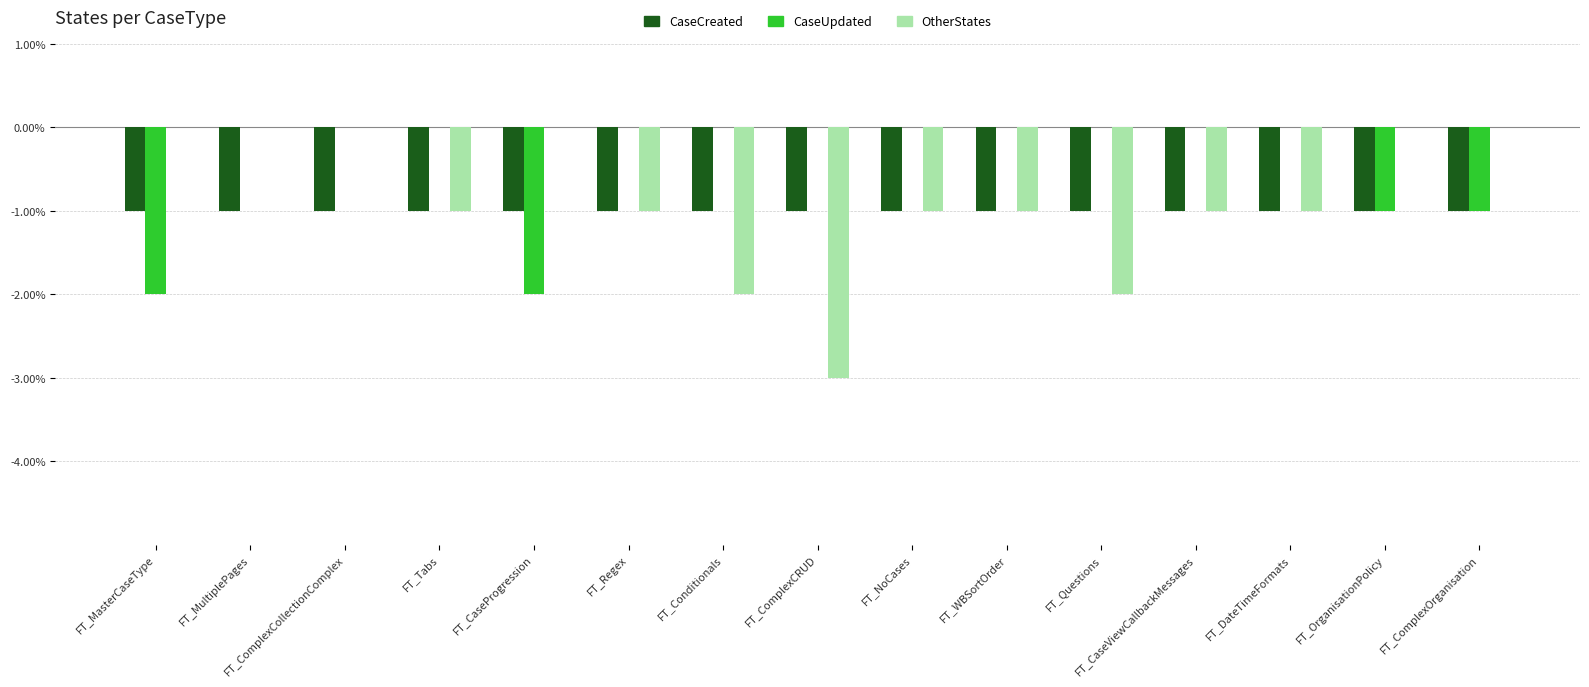

How many distinct data groups are displayed?

3